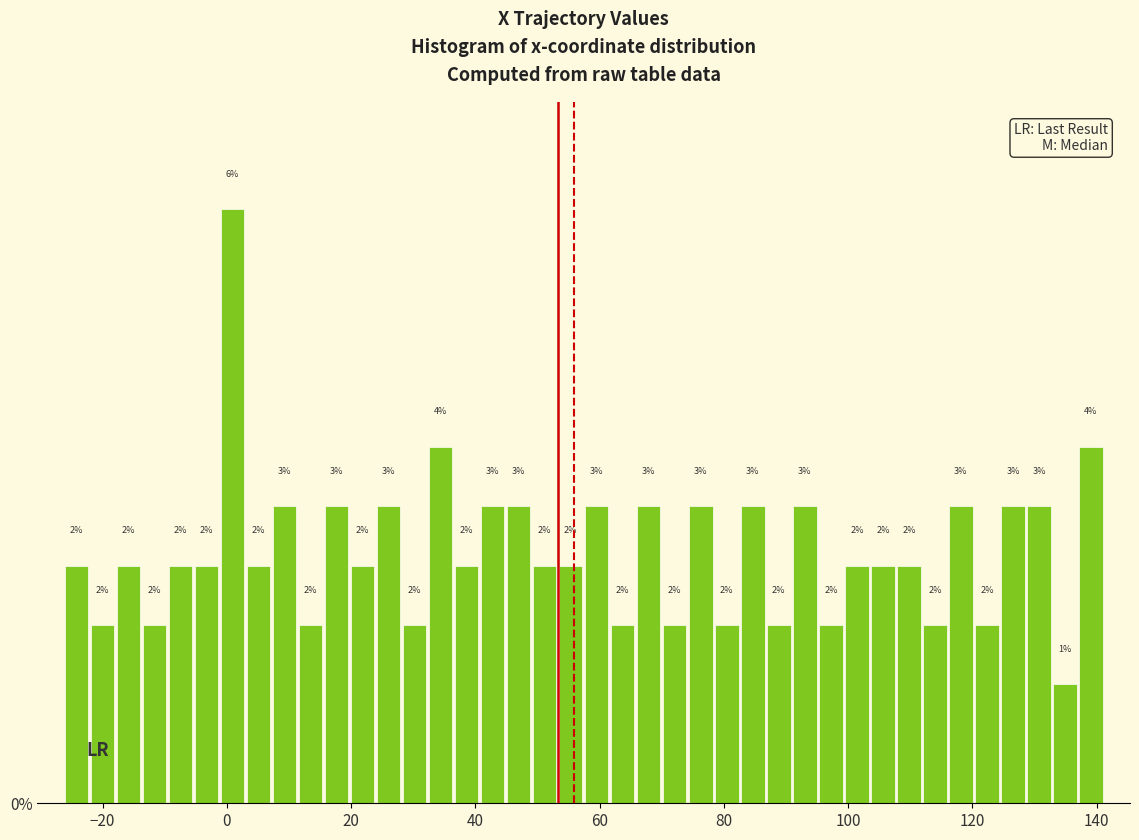

Around what value on the x-axis is the tallest bar? Give the approximate position of its centre, as read against the axis.

0